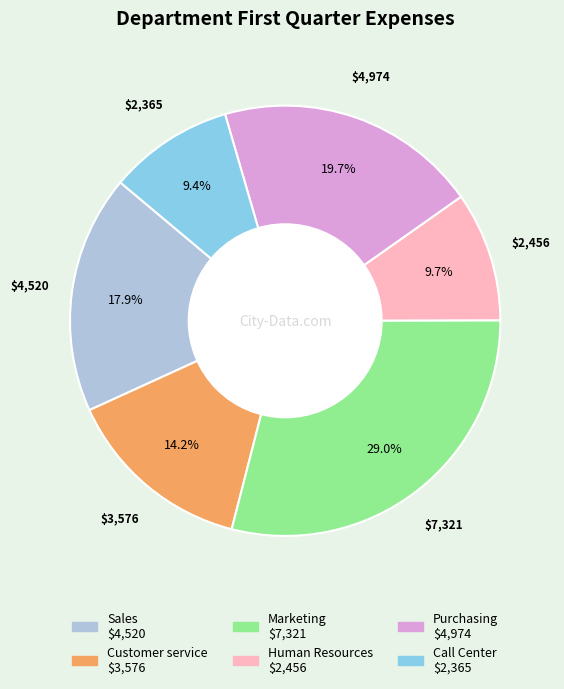

What is the largest slice in the pie chart?

Marketing